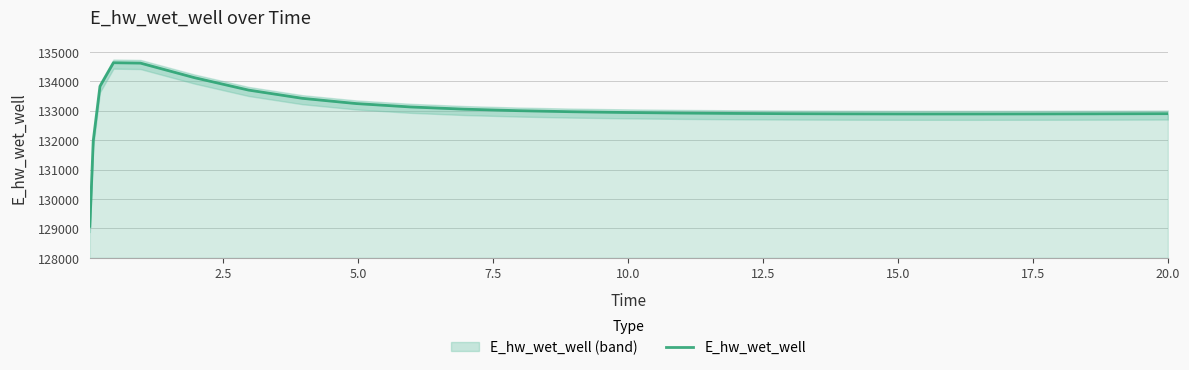

What is the greatest value displayed?

134628.6